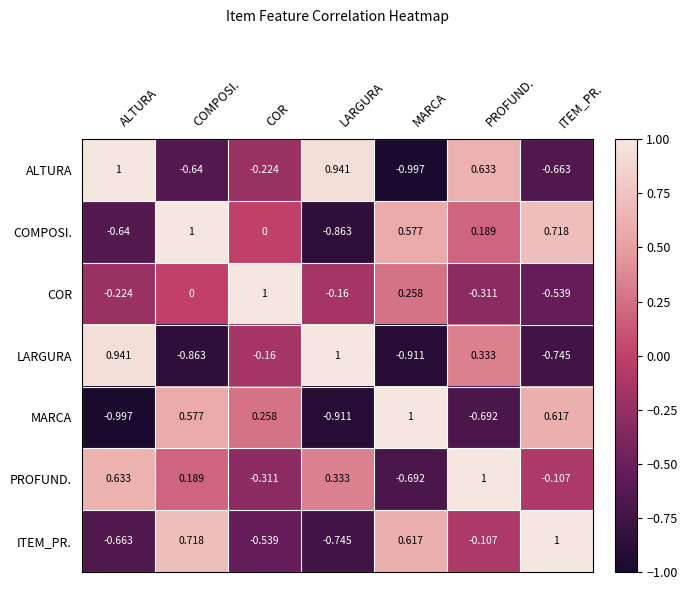

At COR, list the series in order from smallest to largest.

ITEM_PR., PROFUND., ALTURA, LARGURA, COMPOSI., MARCA, COR